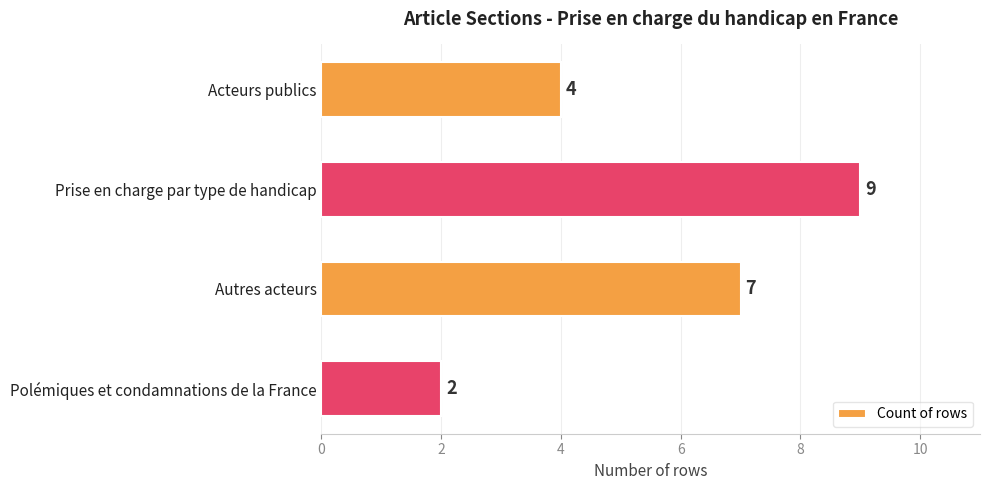

How many series are shown in this chart?

1